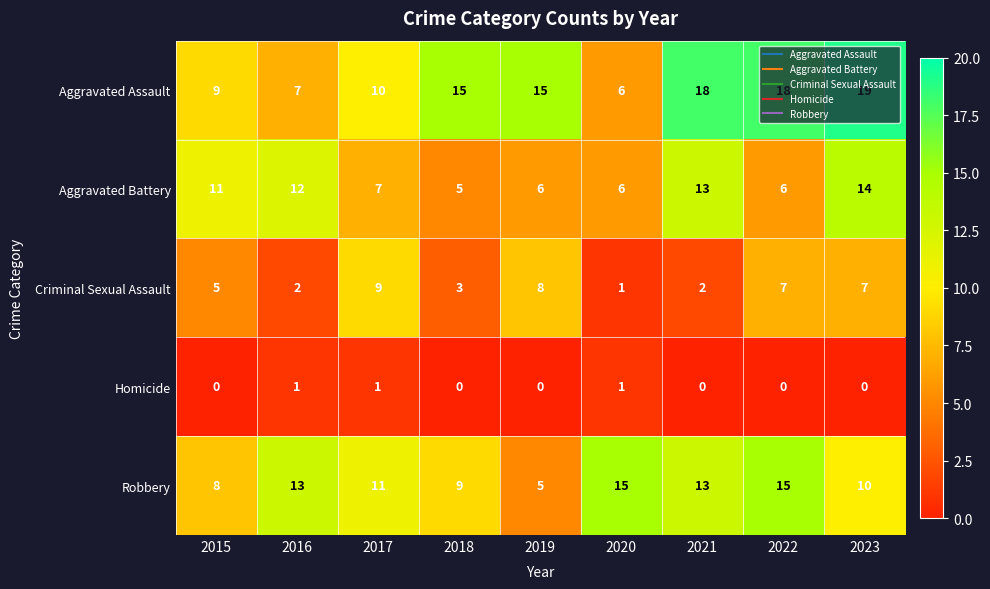

List the series in order of their peak value, lowest first.

Homicide, Criminal Sexual Assault, Aggravated Battery, Robbery, Aggravated Assault